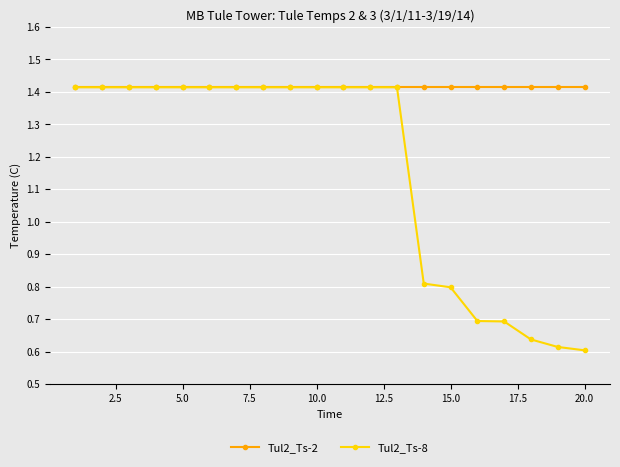

Which series has the largest total across all categories?

Tul2_Ts-2